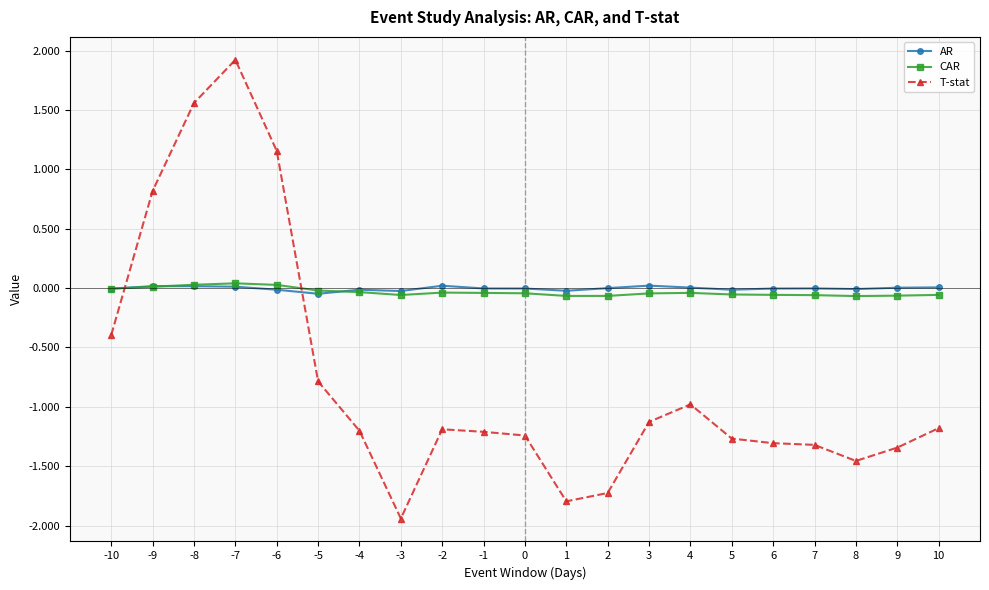

At which category is the sum across all series the highest?

-7